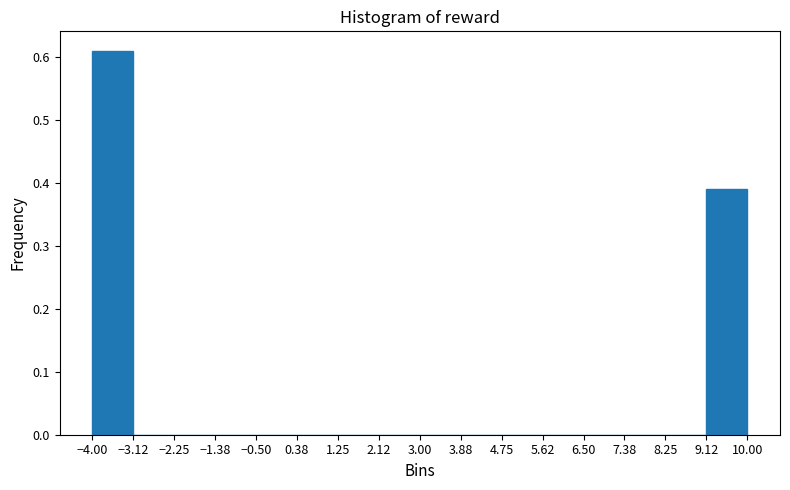

How tall is the bar that spans 9.12 to 10.00 on the x-axis? The values are not printed on the chart, so give them approximately, as read against the axis.

0.39